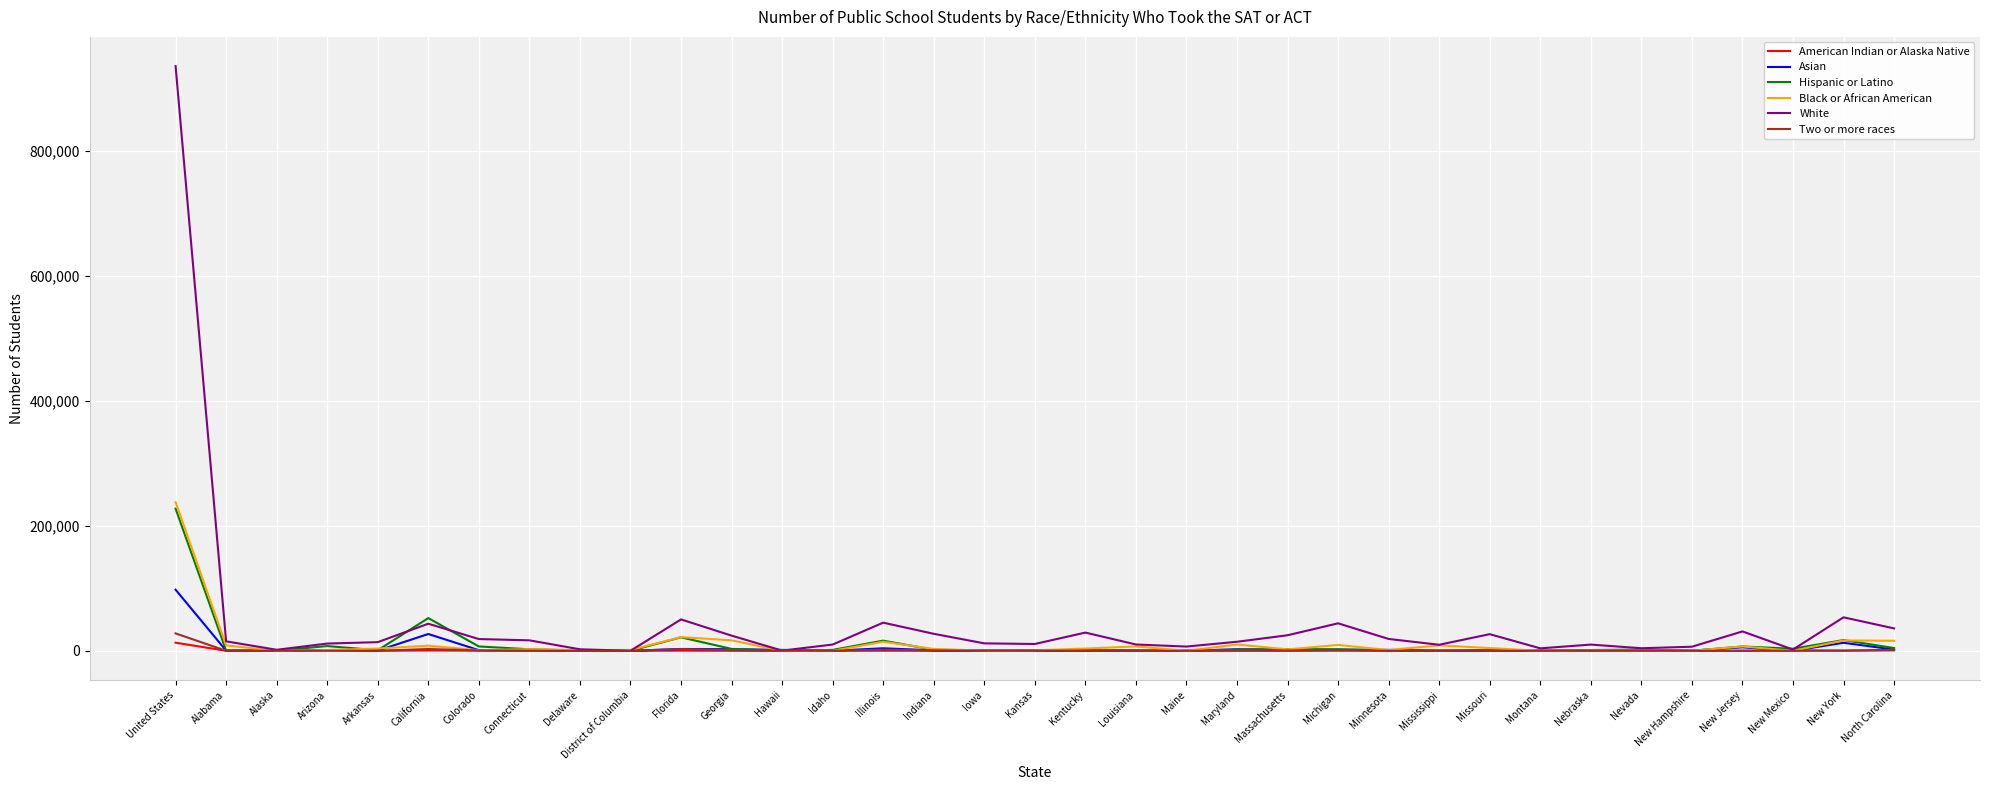

Which series has the largest range (max minus min)?

White